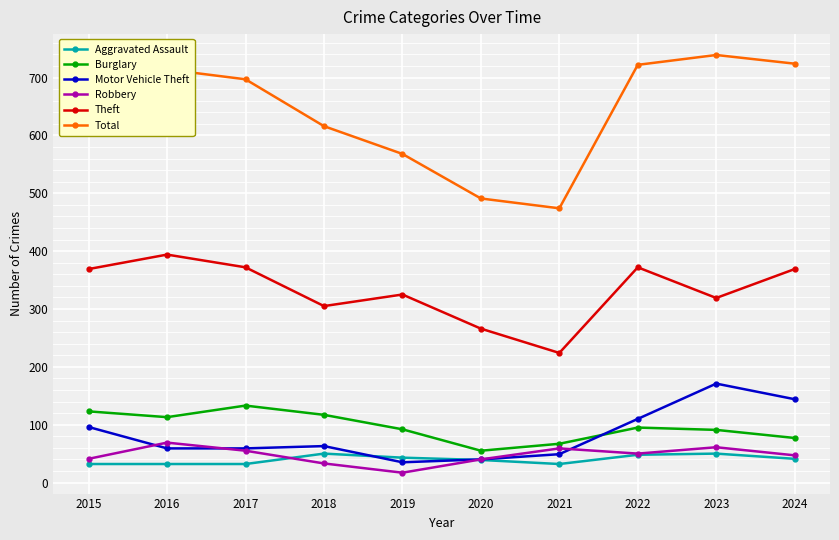

Does the chart have visible grid lines?

Yes